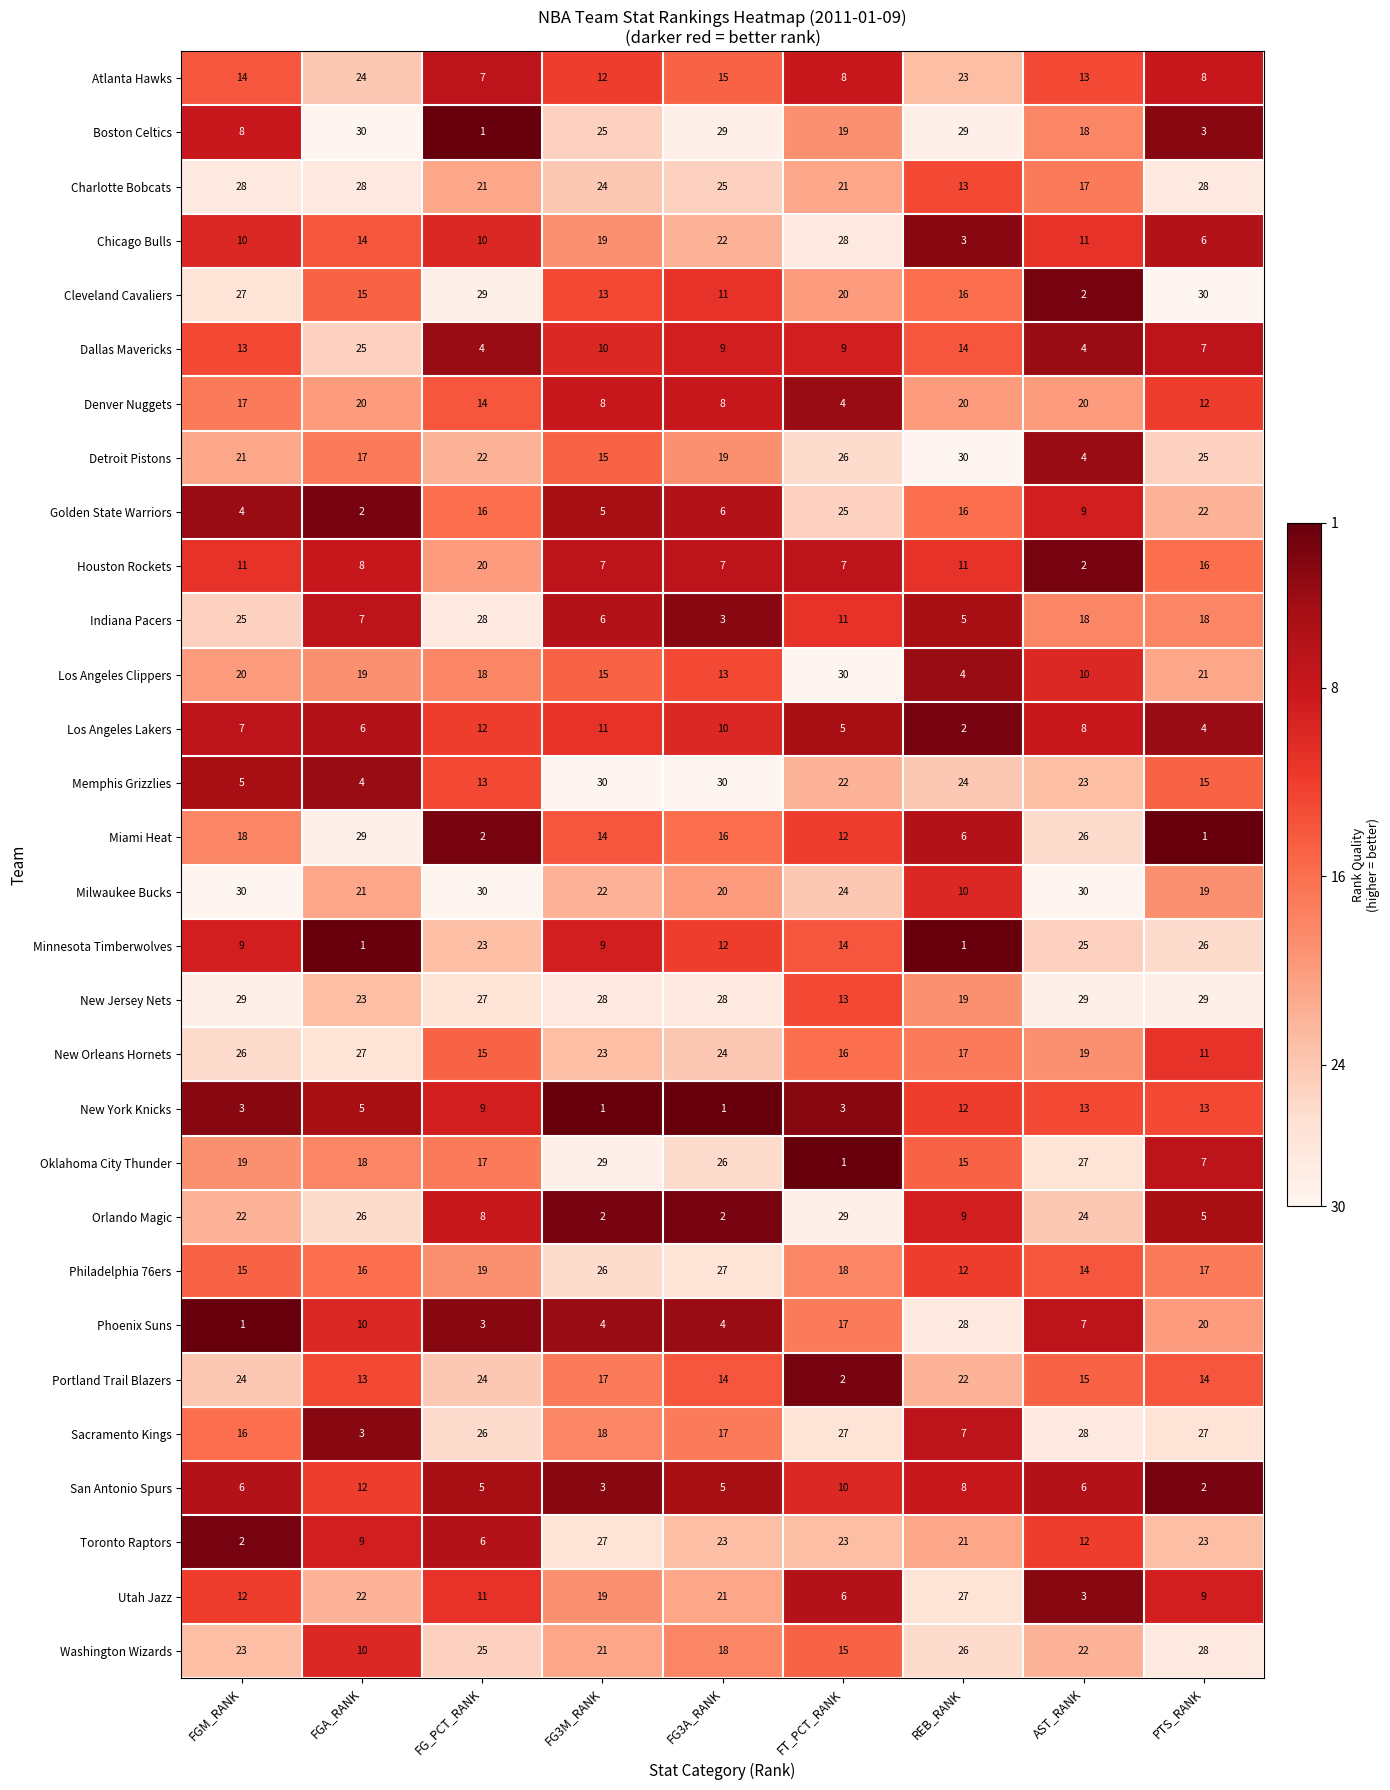

Which series has the largest range (max minus min)?

Boston Celtics